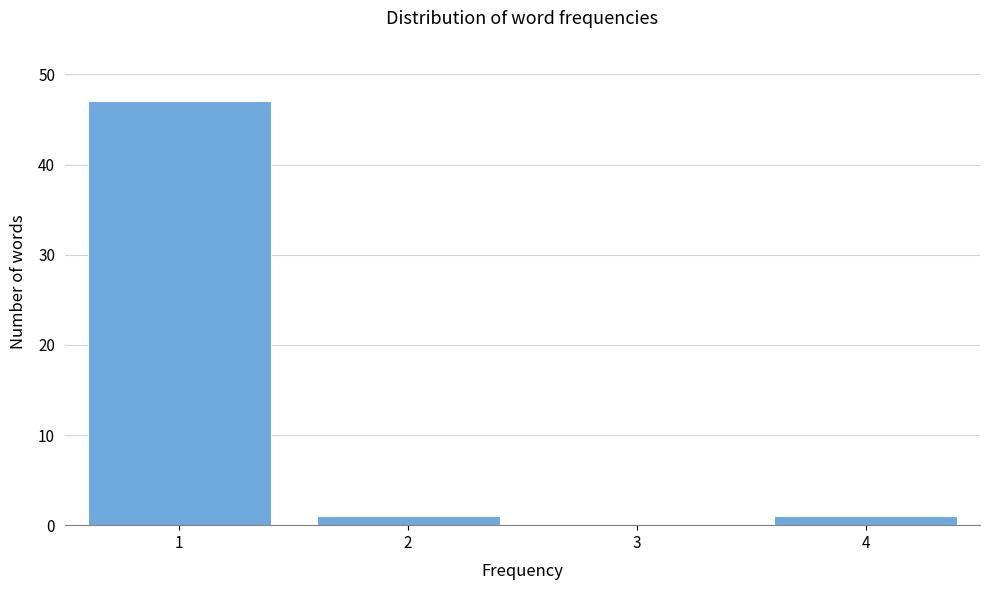

Reading left to right, list all the values displayed in this chart.

1=47	2=1	3=0	4=1